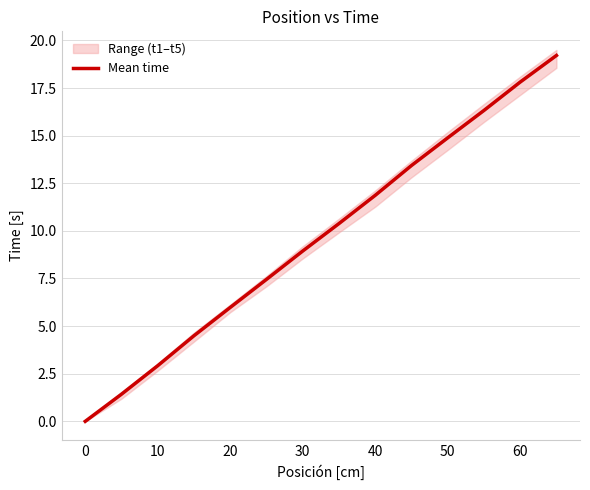

What is the highest value of the Mean time series?

19.2